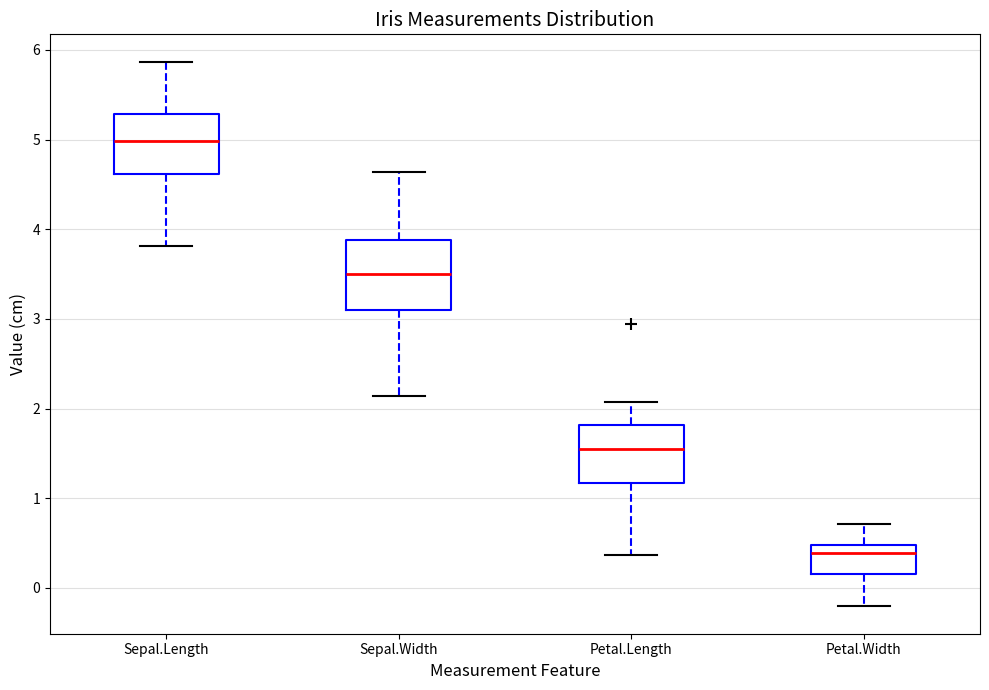

Which box has the lowest median line?

Petal.Width